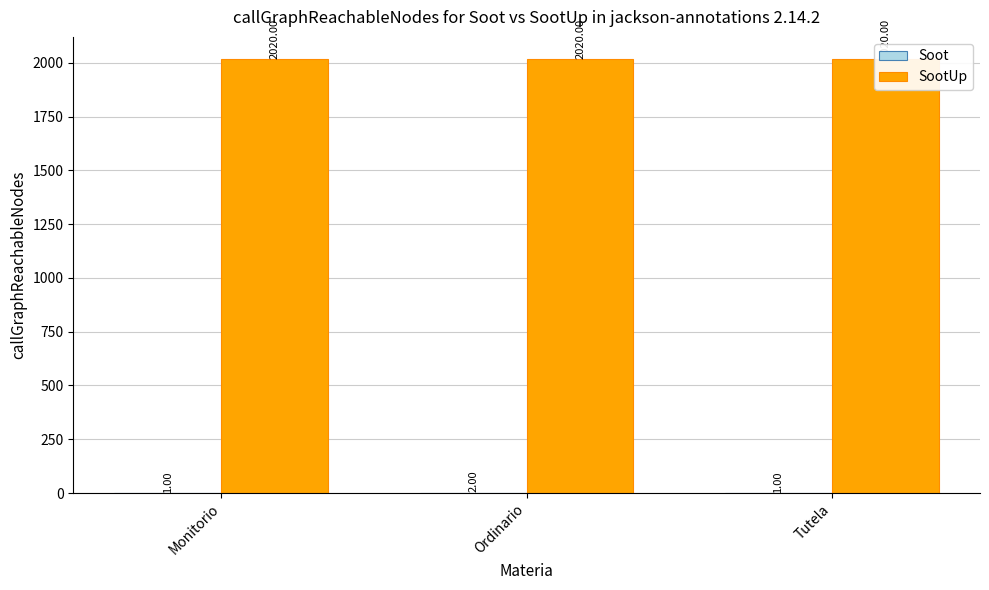

What is the approximate value of SootUp at Ordinario?

2020